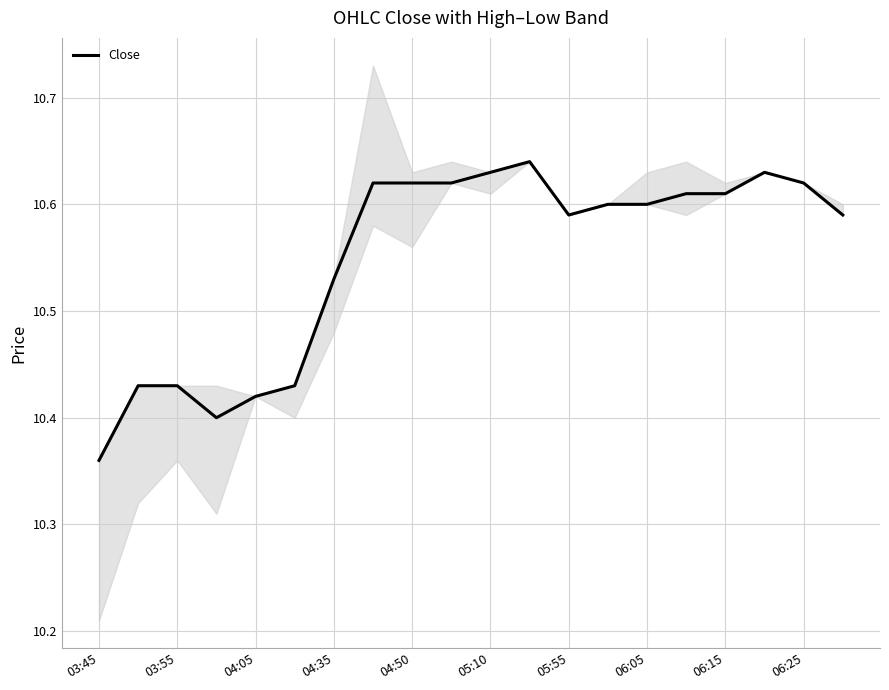

Which category has the lowest value in the Close series?

03:45